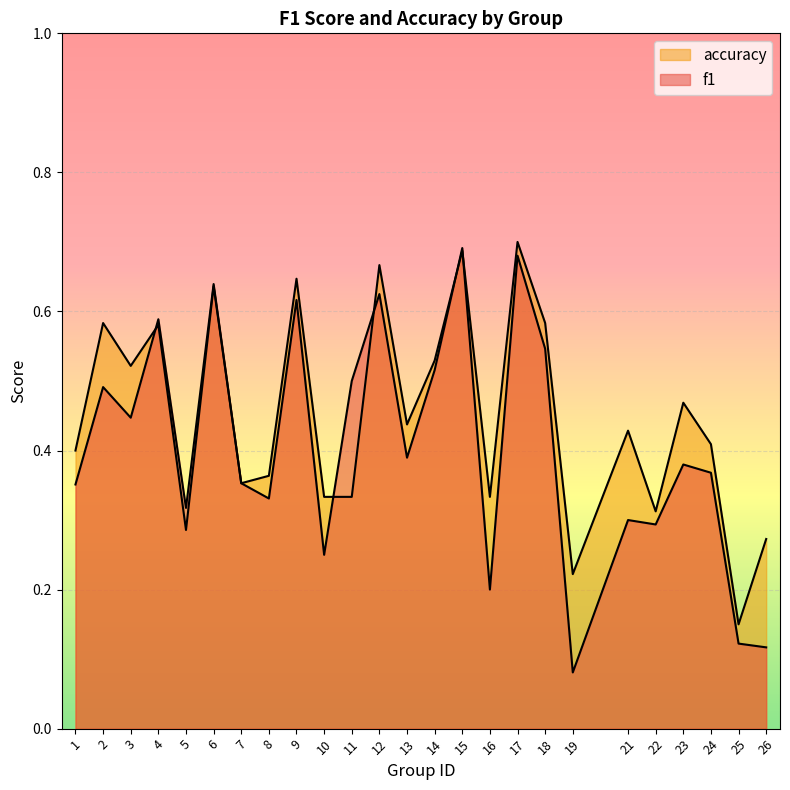

At 18, list the series in order from smallest to largest.

f1, accuracy